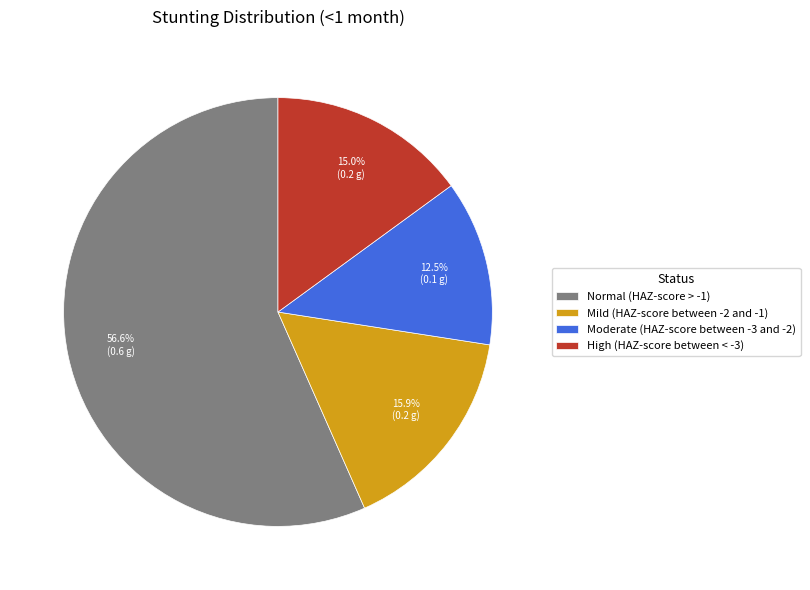

Is Normal (HAZ-score > -1) the majority of the pie?

Yes